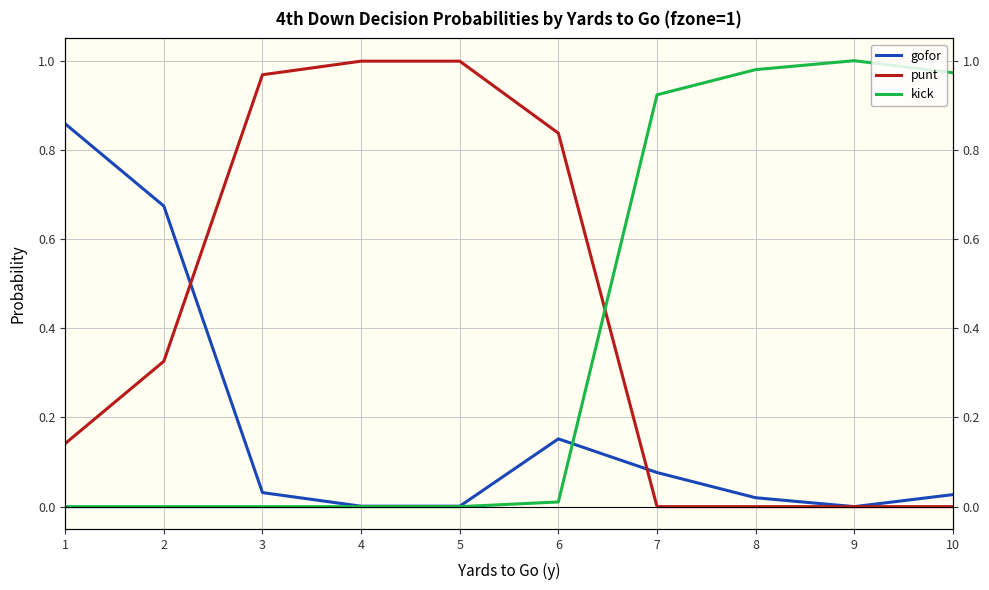

What are all the series names shown in the legend?

gofor, punt, kick